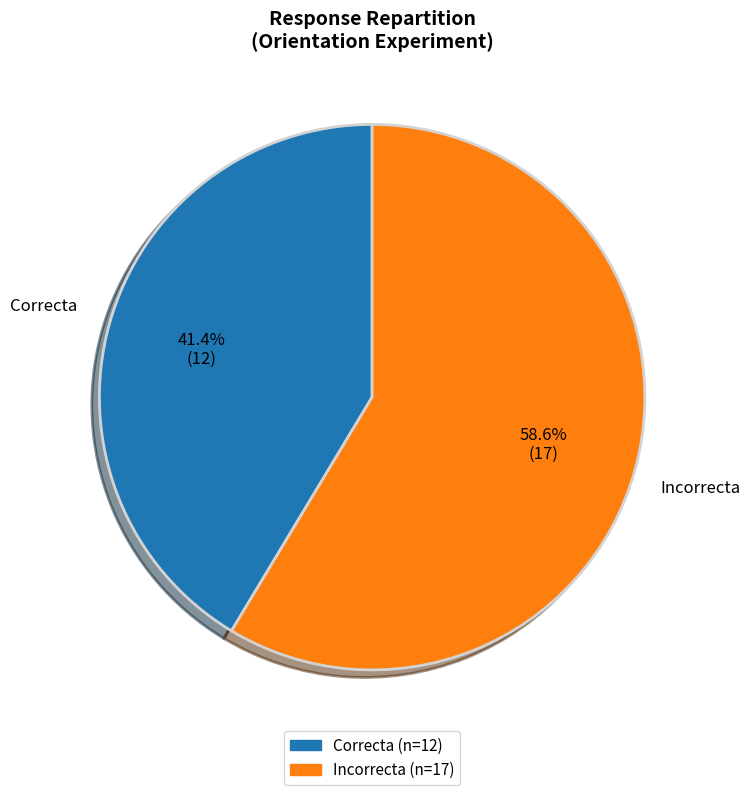

To the nearest percent, what is the difference between the largest and smallest slice percentages?

17%